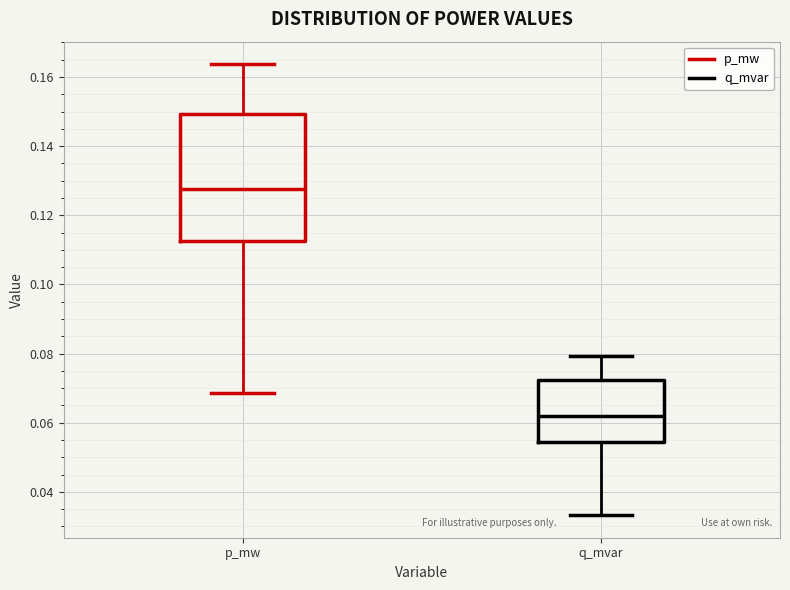

Reading left to right, read every box against the y-axis: the position of its median line, the range the box covers, and the ends of its whiskers. The values are not printed on the chart, so give them approximately, as read against the axis.

p_mw: median 0.128, box 0.112 to 0.150, whiskers 0.068 to 0.164
q_mvar: median 0.062, box 0.054 to 0.072, whiskers 0.034 to 0.080